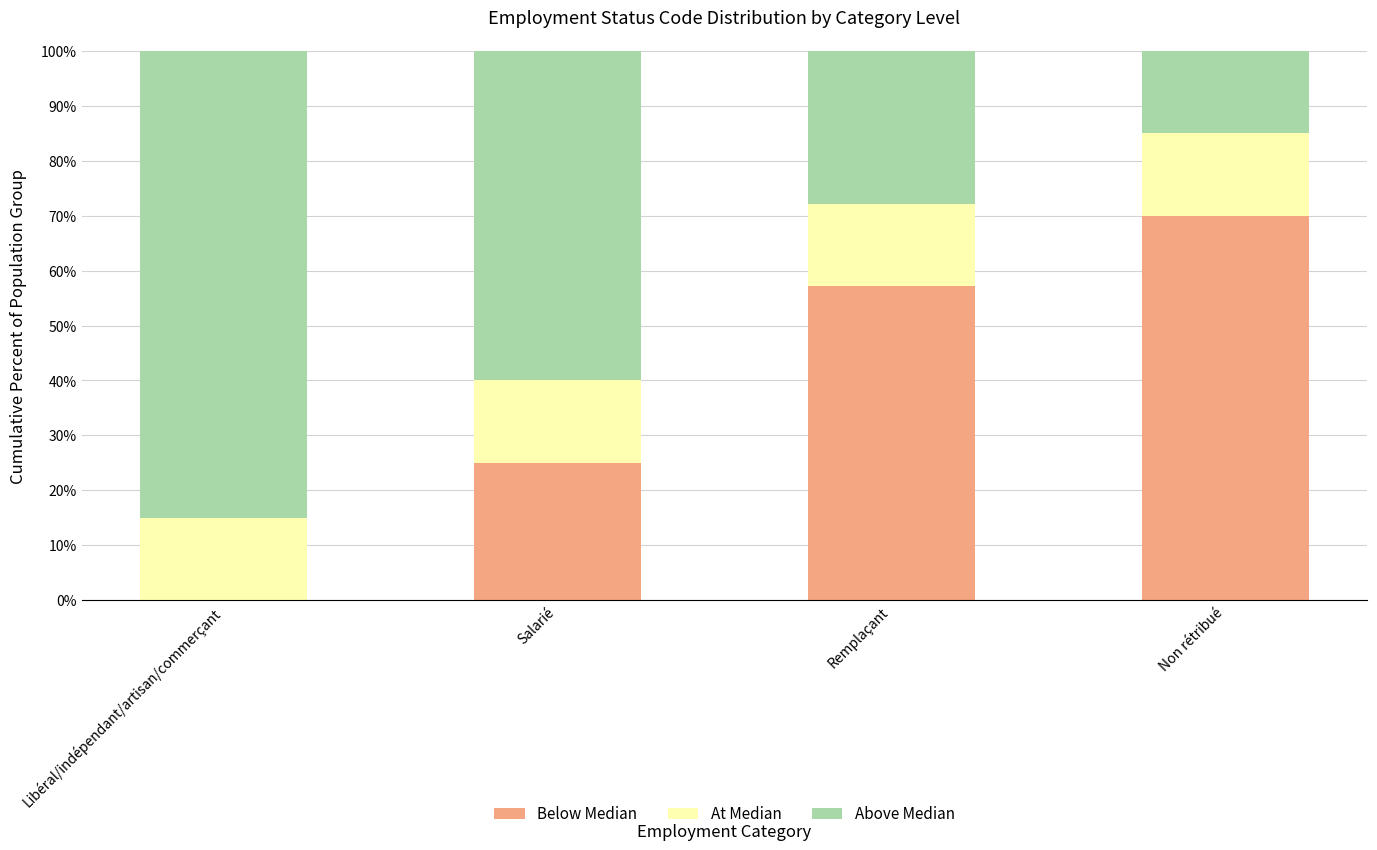

What is the average value of the Above Median series?

0.5